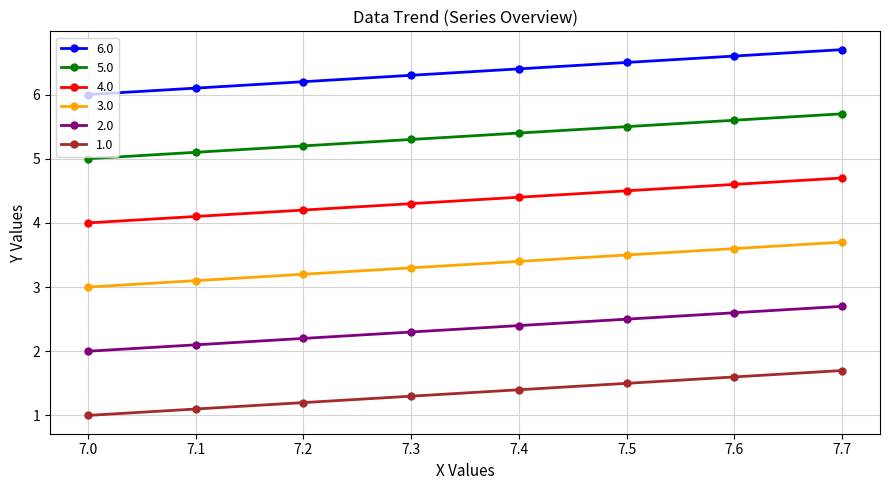

What is the average value of the 2.0 series?

2.4